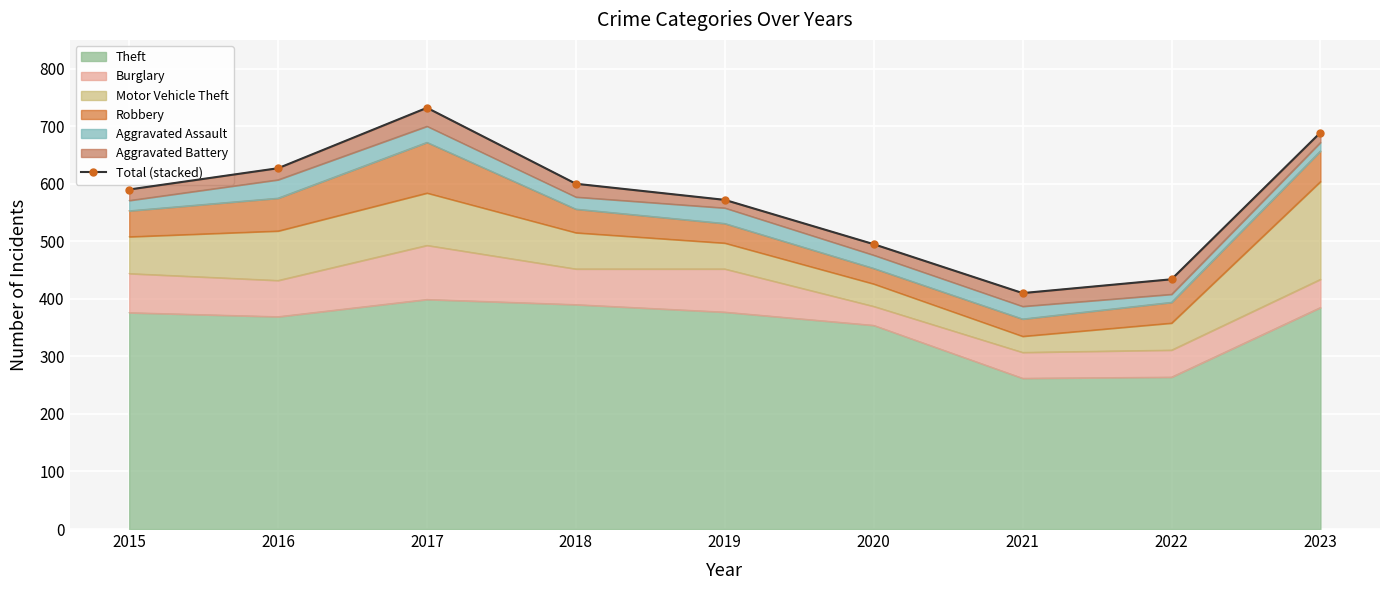

What is the value of the 4th point from the left?

600